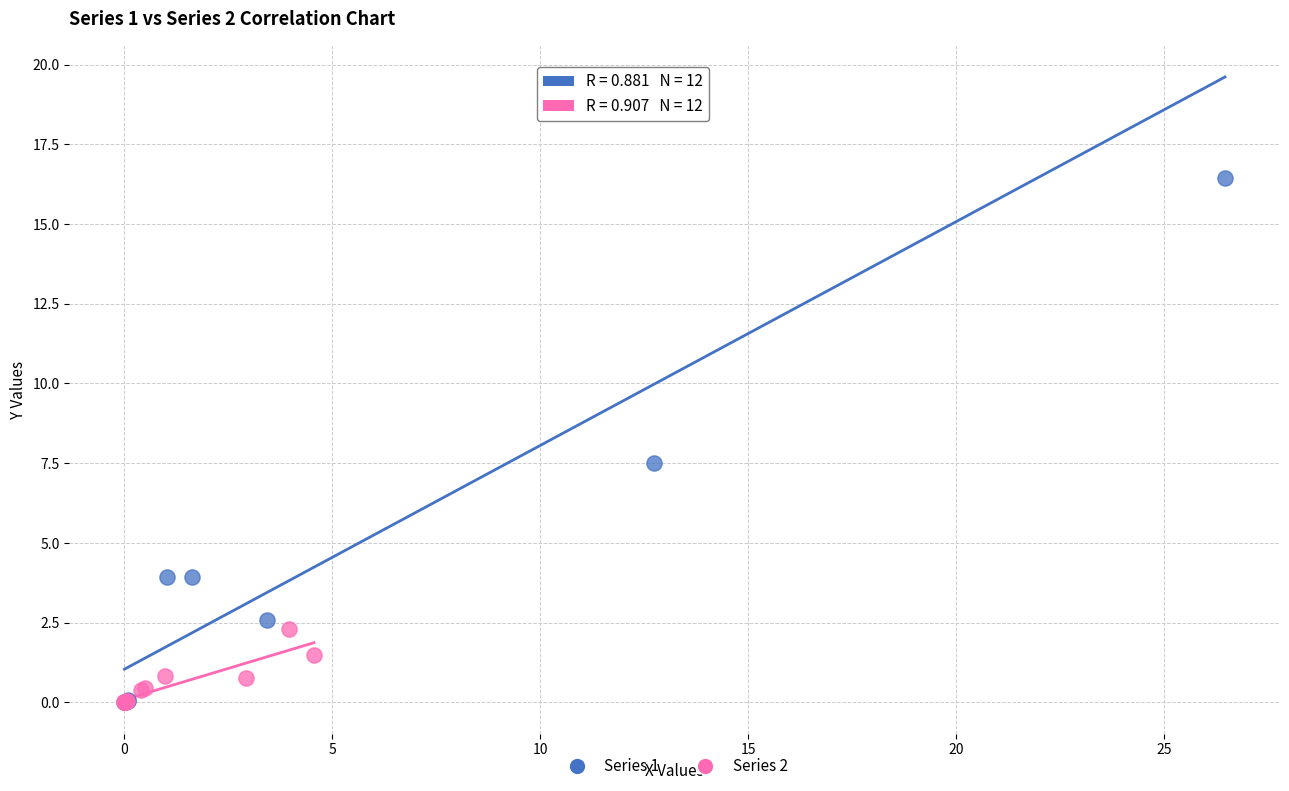

Which series contains the highest Y value?

Series 1